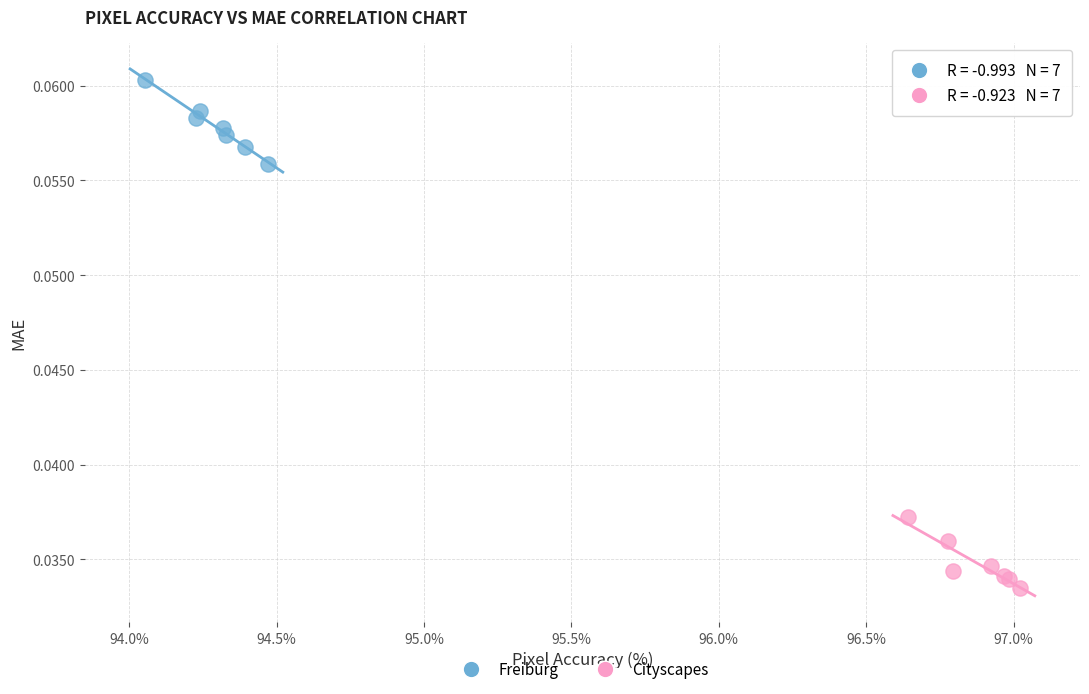

Which series reaches the minimum Y coordinate?

Cityscapes